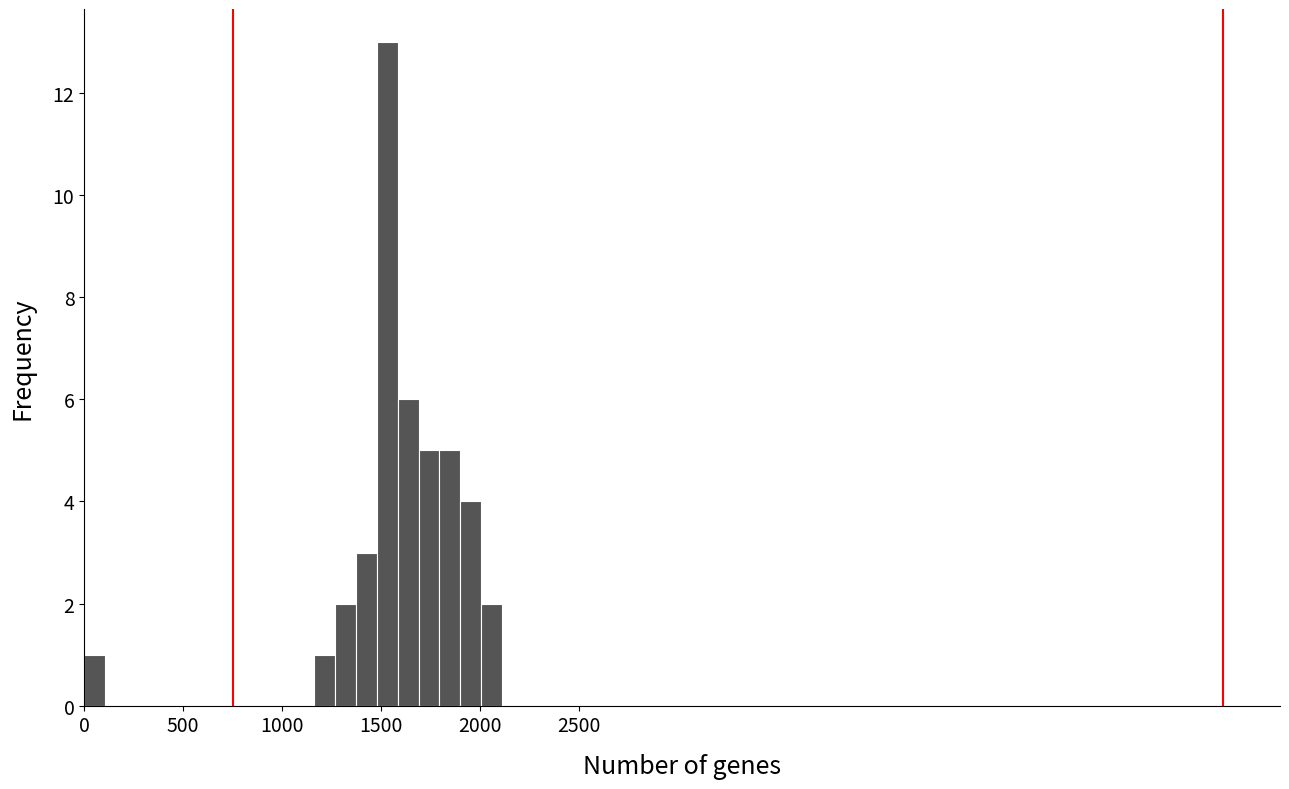

Around what value on the x-axis is the tallest bar? Give the approximate position of its centre, as read against the axis.

1550